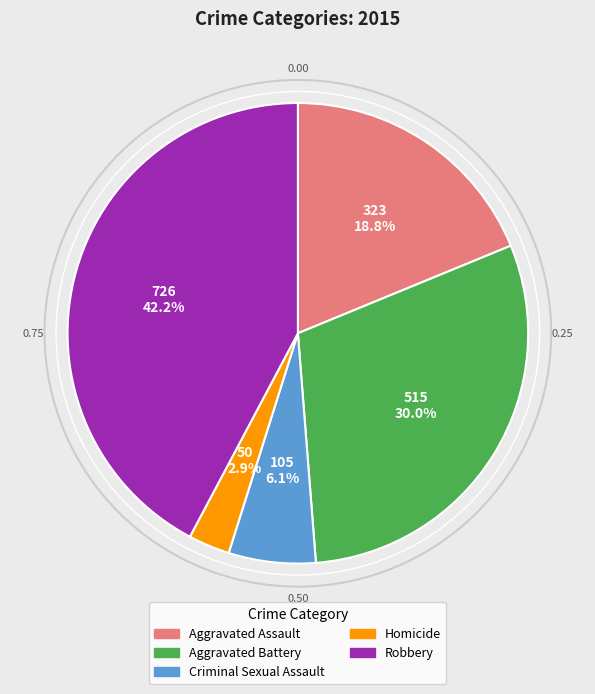

How many slices are in this pie chart?

5